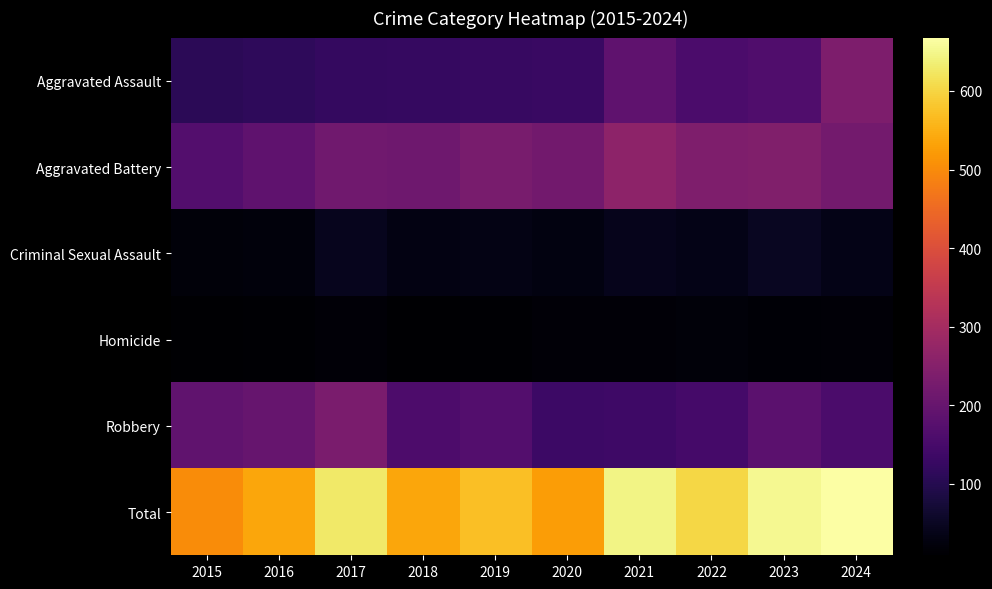

Reading right to left, extract all data points from this chart.

Aggravated Assault: 2024=236	2023=165	2022=158	2021=189	2020=129	2019=125	2018=124	2017=120	2016=114	2015=109
Aggravated Battery: 2024=222	2023=242	2022=240	2021=262	2020=218	2019=229	2018=213	2017=215	2016=189	2015=170
Criminal Sexual Assault: 2024=35	2023=49	2022=37	2021=40	2020=28	2019=34	2018=32	2017=44	2016=23	2015=21
Homicide: 2024=19	2023=15	2022=20	2021=19	2020=17	2019=12	2018=9	2017=17	2016=12	2015=10
Robbery: 2024=156	2023=184	2022=148	2021=137	2020=134	2019=171	2018=159	2017=231	2016=201	2015=191
Total: 2024=668	2023=655	2022=603	2021=647	2020=526	2019=571	2018=537	2017=627	2016=539	2015=501